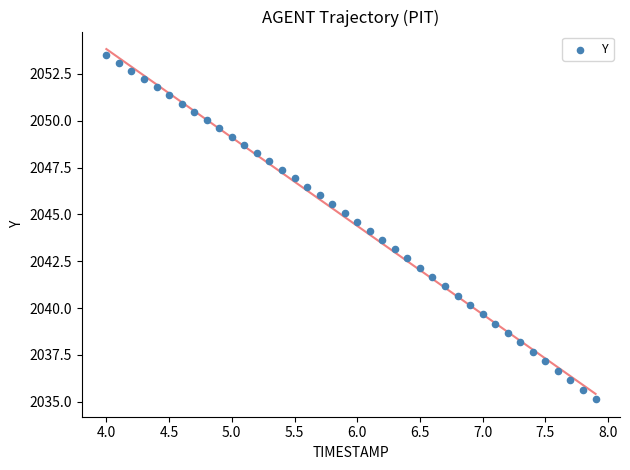

What is the range of X values (max minus min)?

3.9